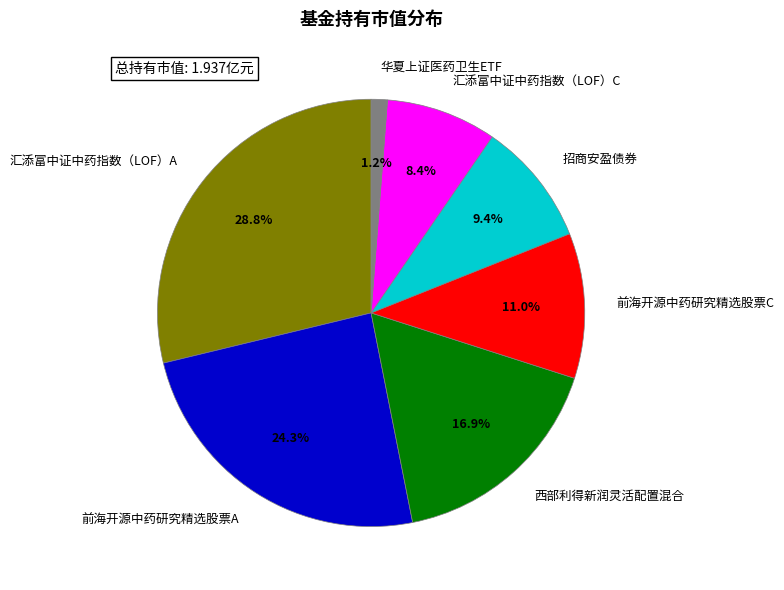

Is it true that 汇添富中证中药指数（LOF）A is 19% of the pie?

False